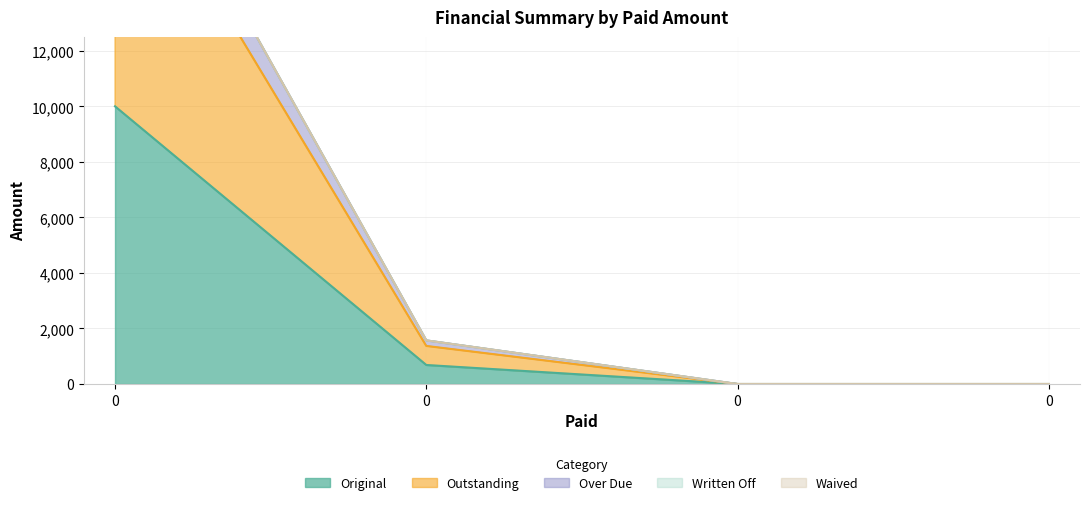

Rank the categories by Original value from highest to lowest.

0, 0, 0, 0